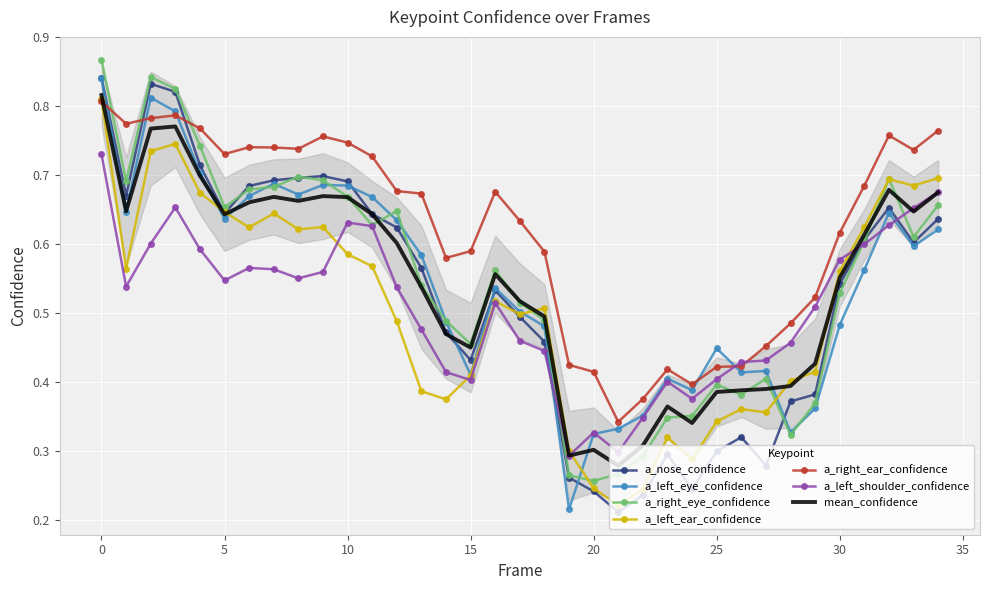

At which label does a_left_shoulder_confidence reach its minimum?

19